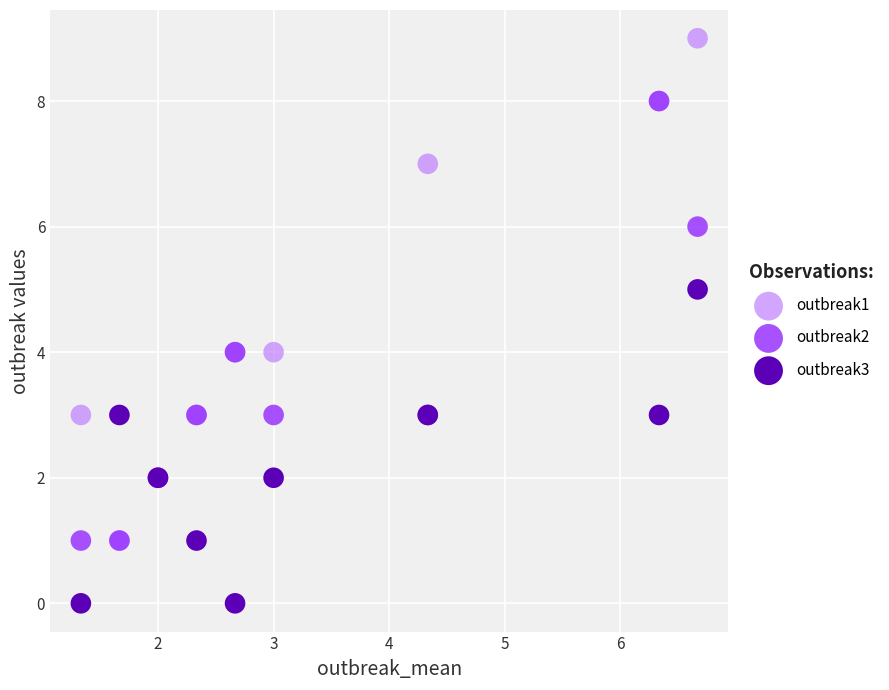

What are all the series names shown in the legend?

outbreak1, outbreak2, outbreak3